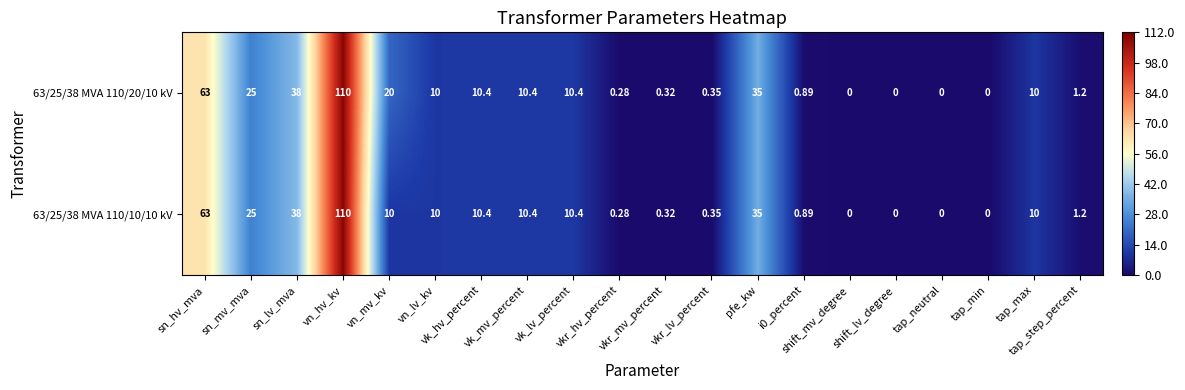

What is the total value across all series at sn_hv_mva?

126.0